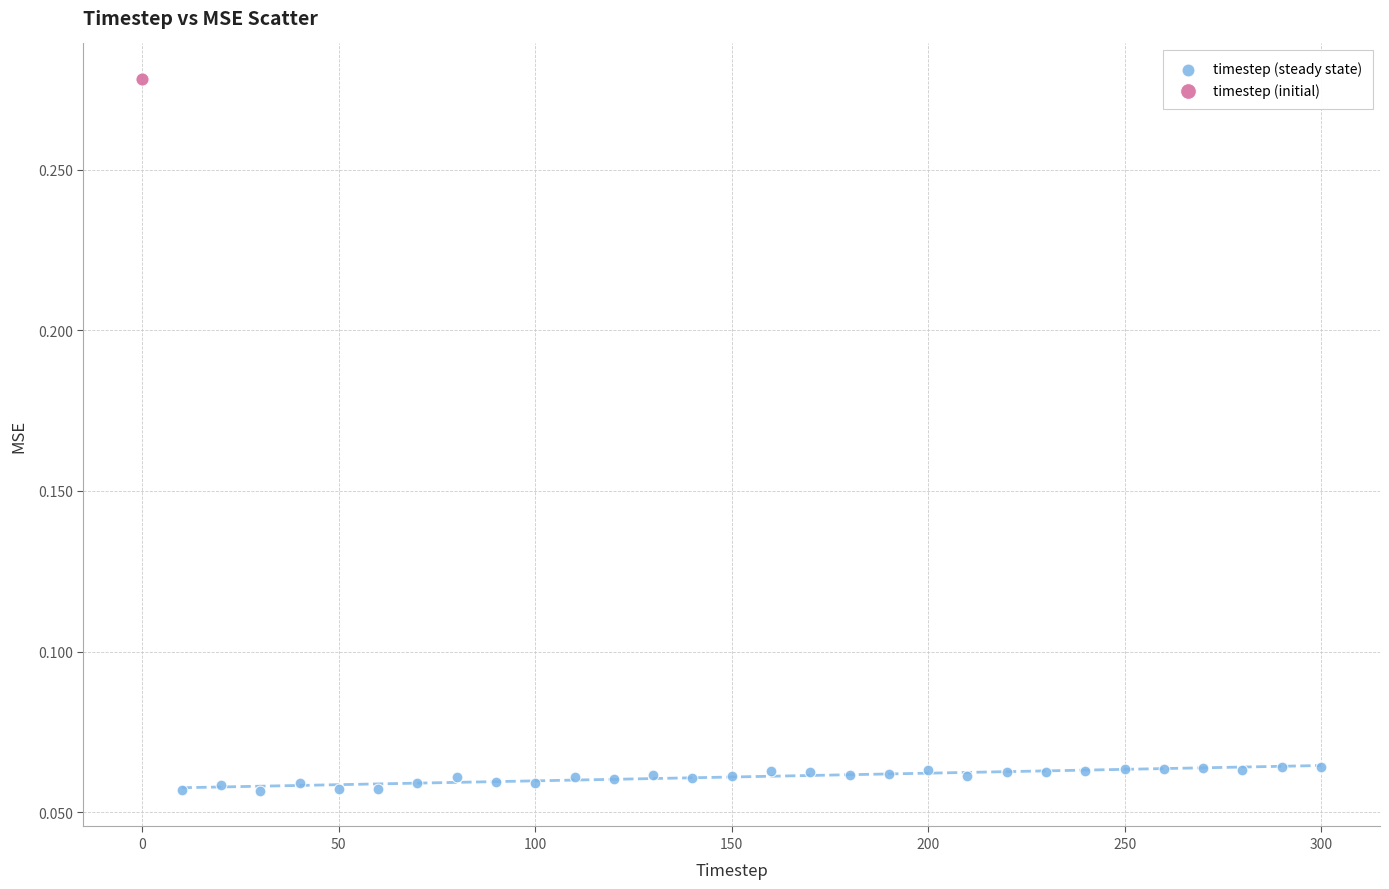

What are all the series names shown in the legend?

timestep (steady state), timestep (initial)